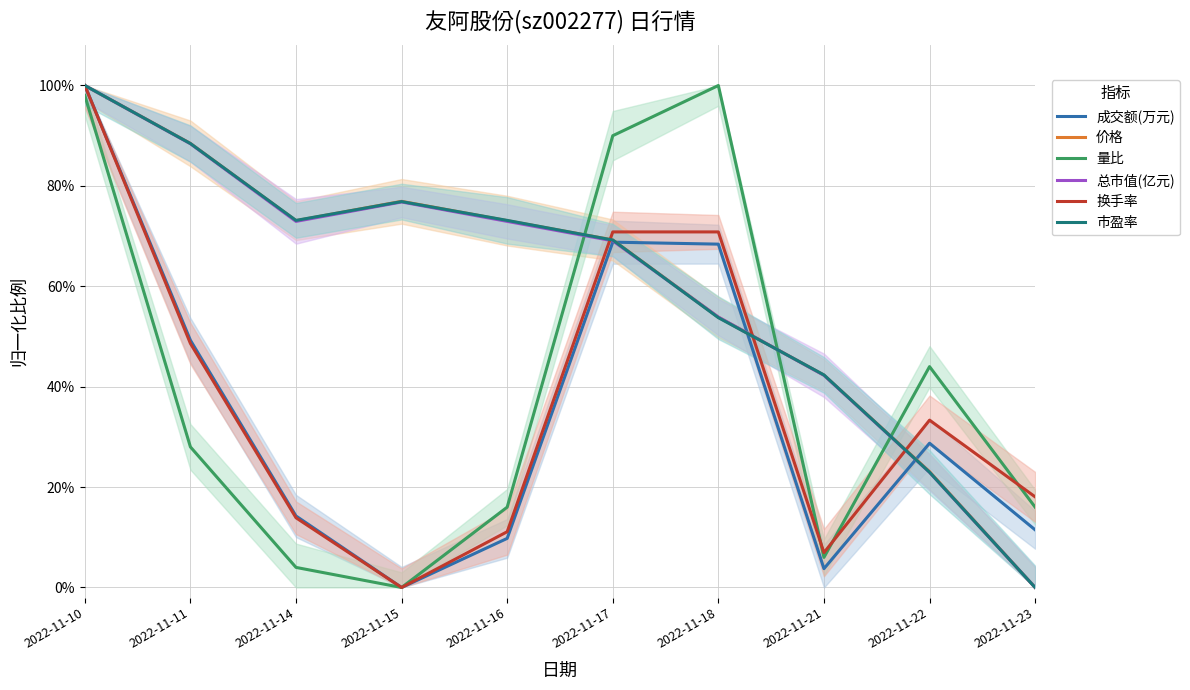

True or false: 市盈率 has more than 0 interior local peaks.

True